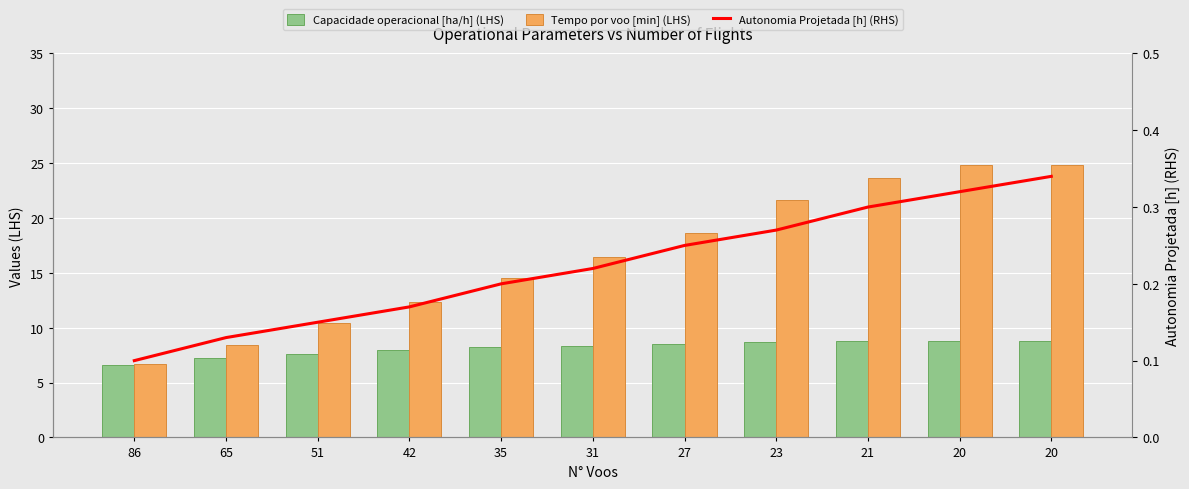

At how many categories does at least one series exceed 15?

6